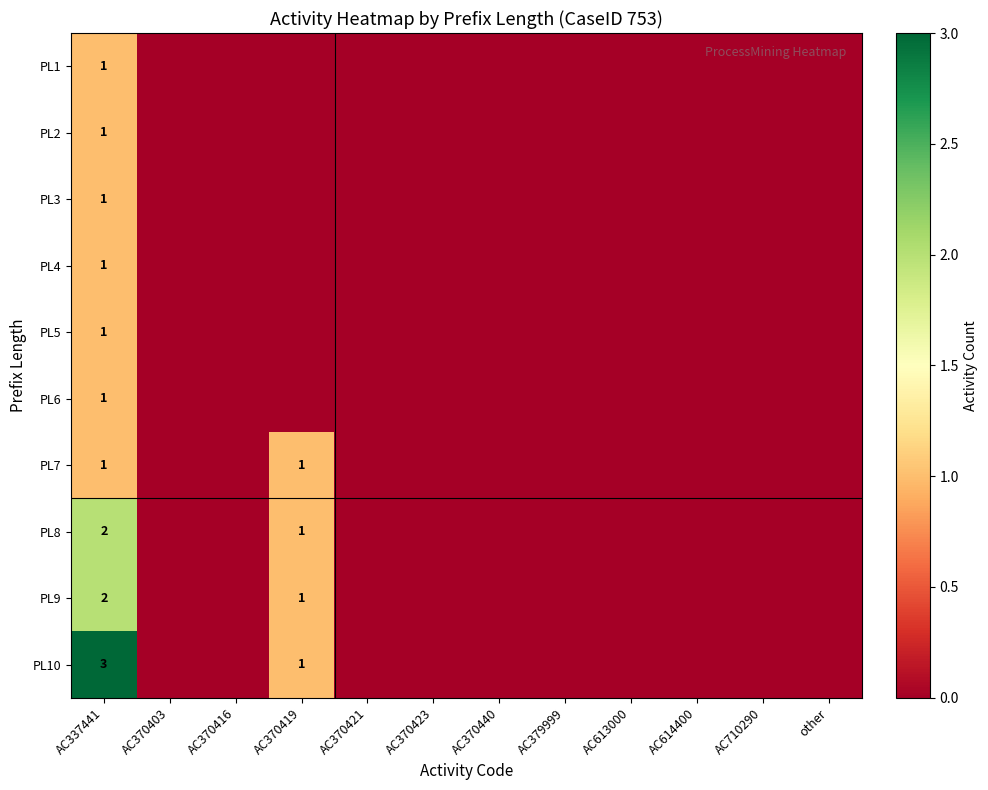

The PL5 series shows 0 at other. True or false?

True